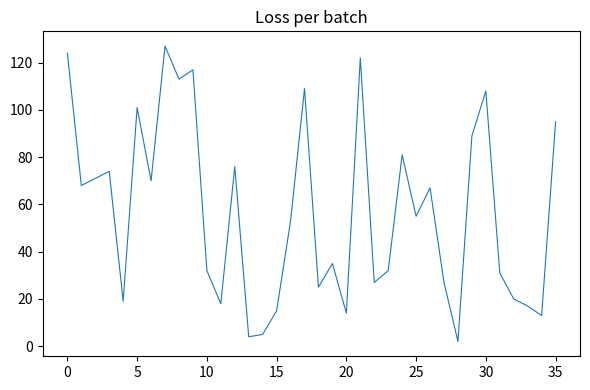

What is the maximum value shown in the chart?

127